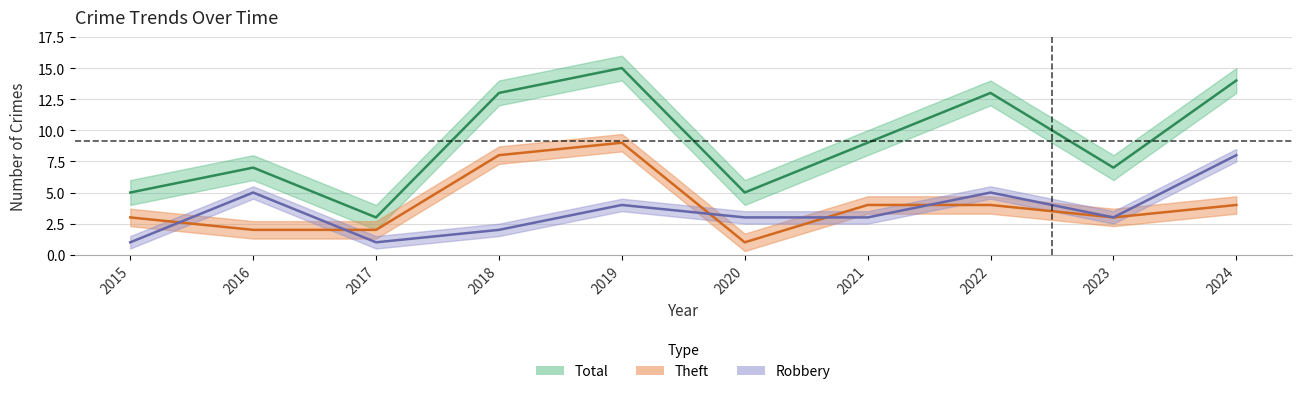

Which label corresponds to the smallest value in the chart?

2015